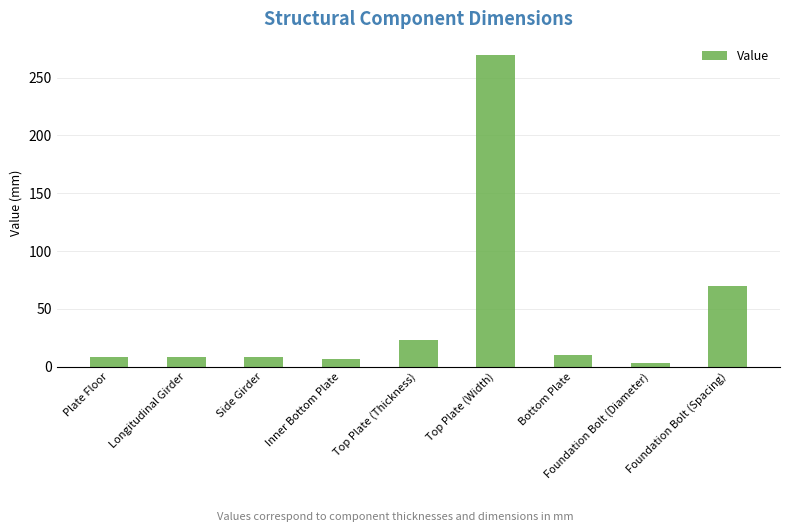

Between Foundation Bolt (Spacing) and Top Plate (Thickness), which is larger?

Foundation Bolt (Spacing)